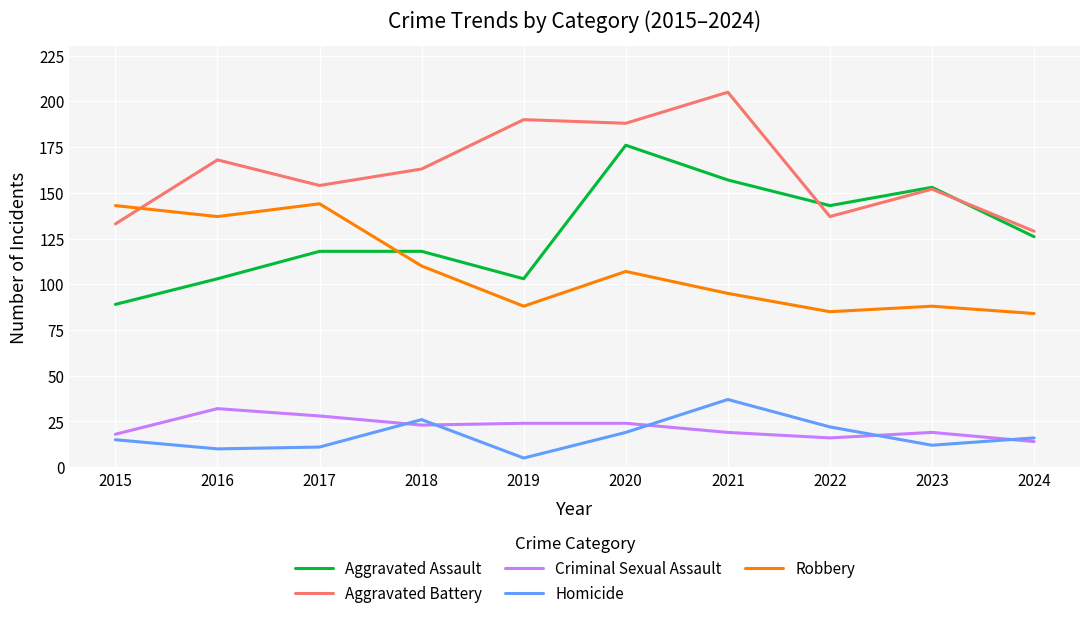

Reading right to left, transcribe all the data shown in this chart.

Aggravated Assault: 126	153	143	157	176	103	118	118	103	89
Aggravated Battery: 129	152	137	205	188	190	163	154	168	133
Criminal Sexual Assault: 14	19	16	19	24	24	23	28	32	18
Homicide: 16	12	22	37	19	5	26	11	10	15
Robbery: 84	88	85	95	107	88	110	144	137	143